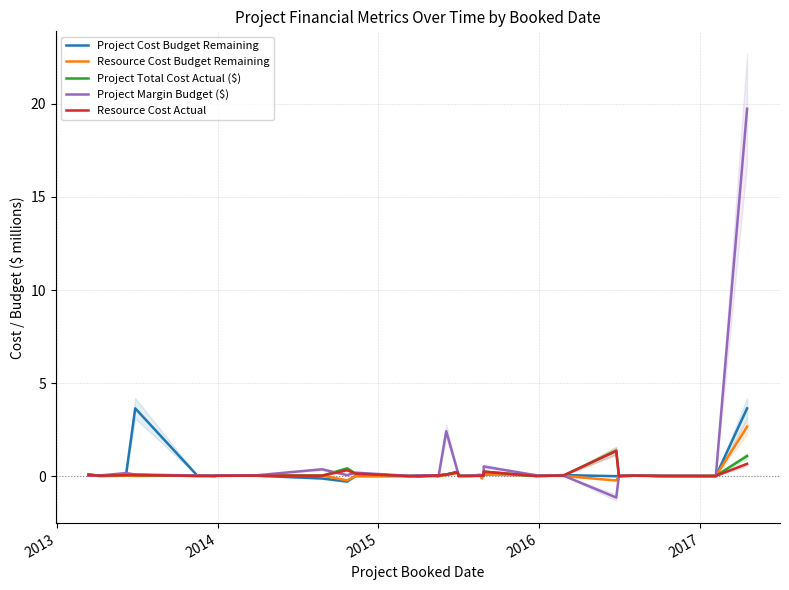

In Resource Cost Actual, how many points are lower than both neighbors (excluding endpoints)?

8